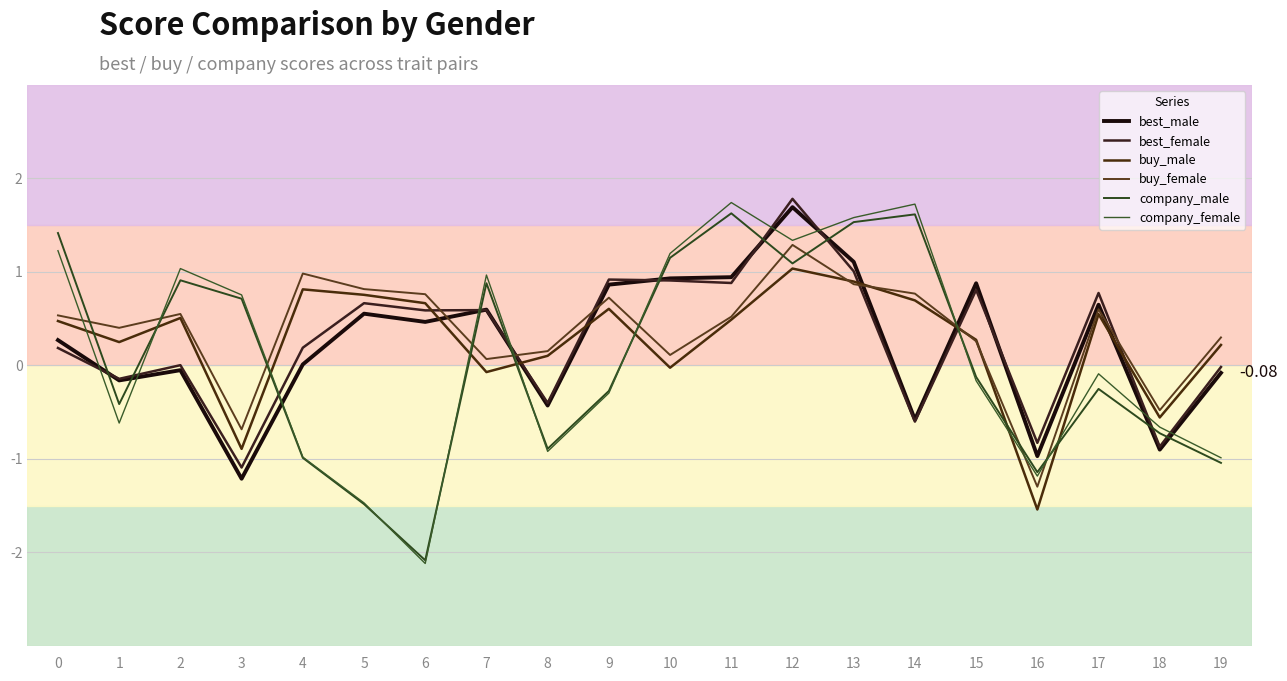

At how many categories does at least one series exceed 0?

18